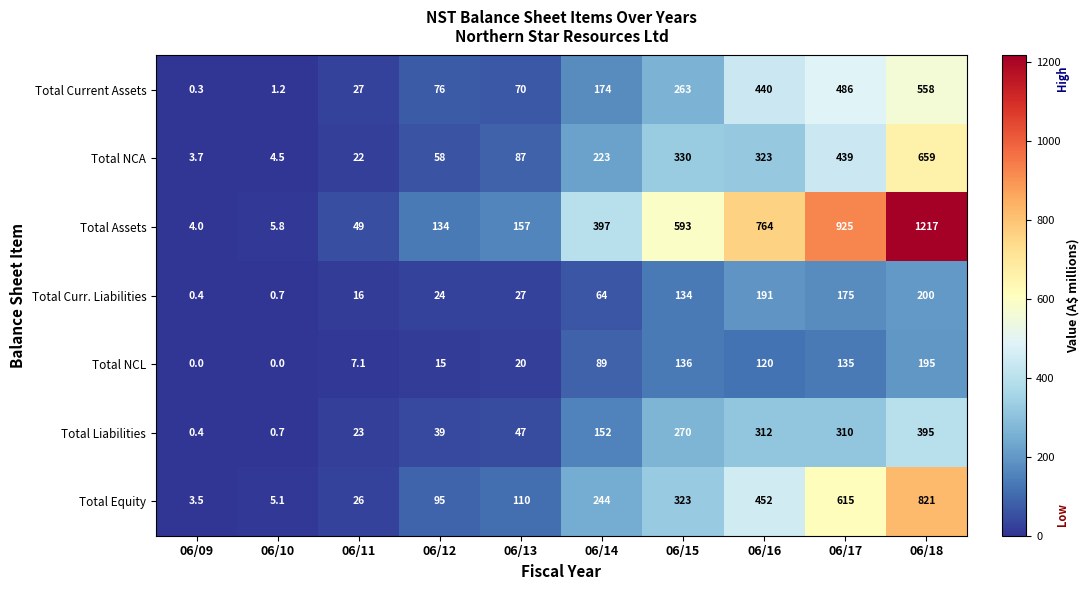

Which series has the widest spread of values?

Total Assets